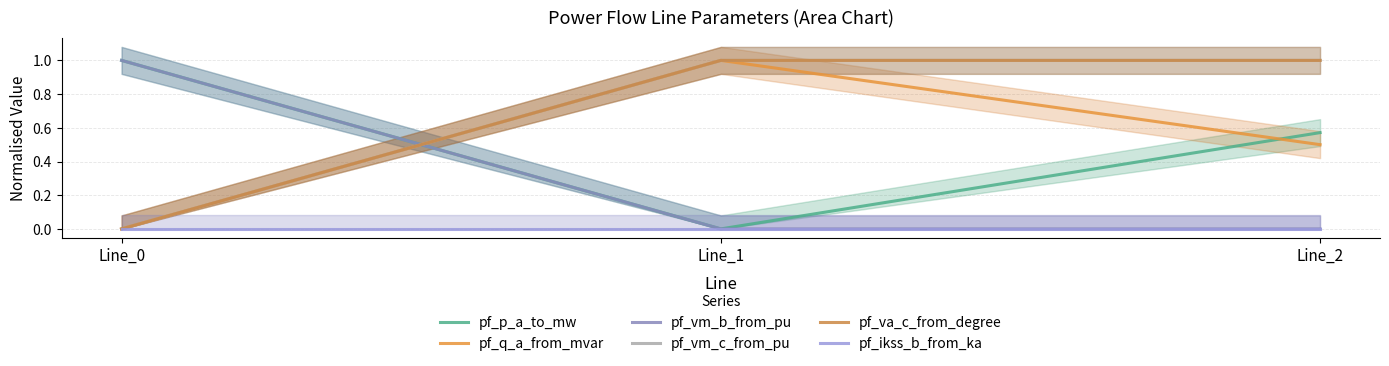

Where is pf_vm_c_from_pu nearest to the value 0?

Line_0